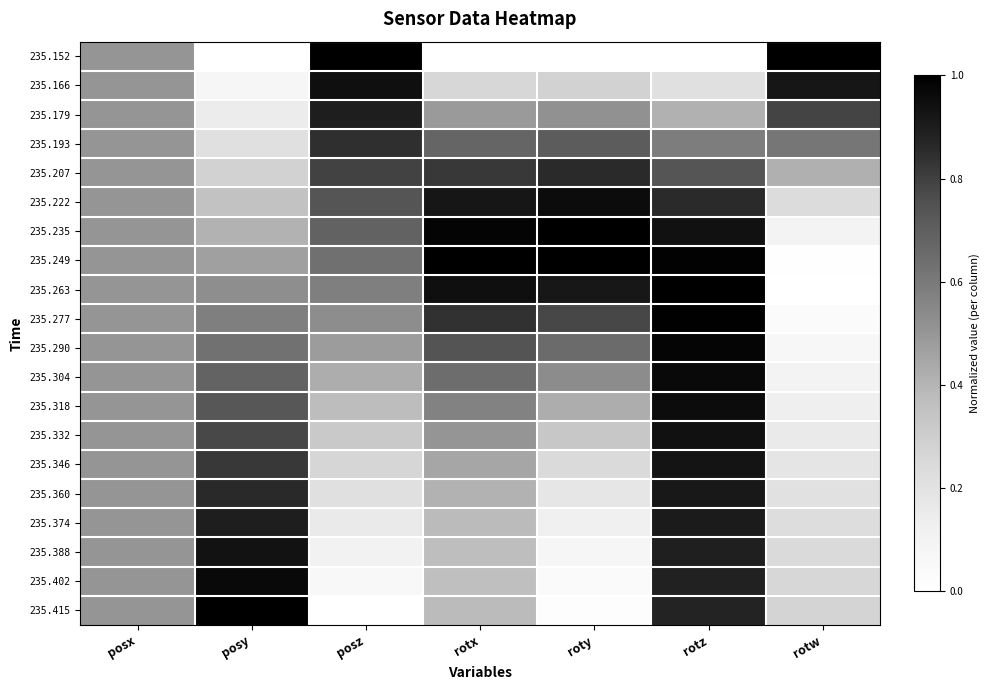

How many series are shown in this chart?

20